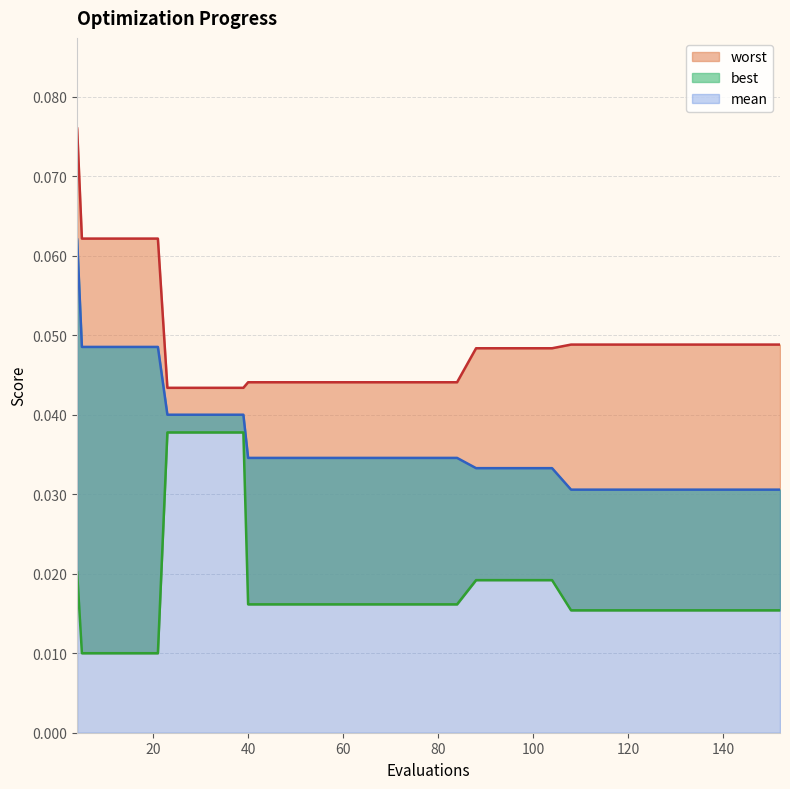

At how many categories does at least one series exceed 0?

40